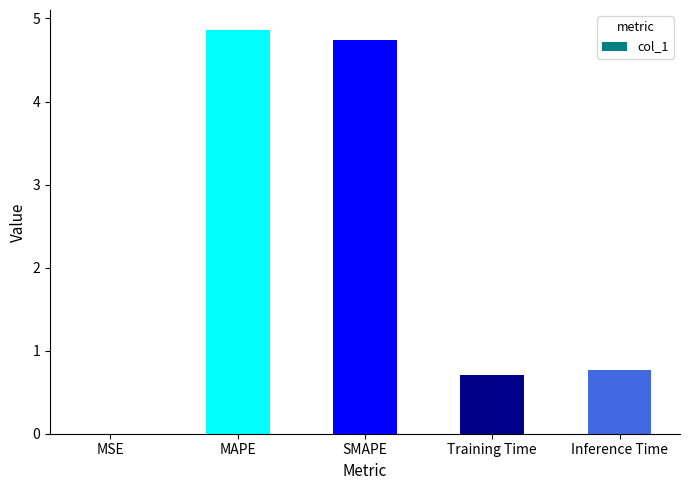

What is the sum of the values at Training Time and SMAPE?

5.5